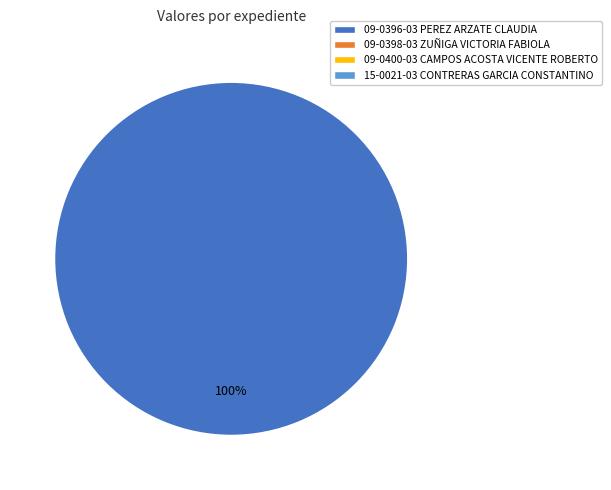

How many slices are in this pie chart?

1